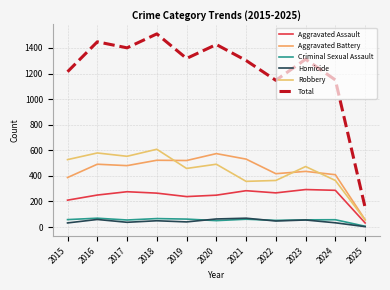

How many values in the Criminal Sexual Assault series are below 57?

5